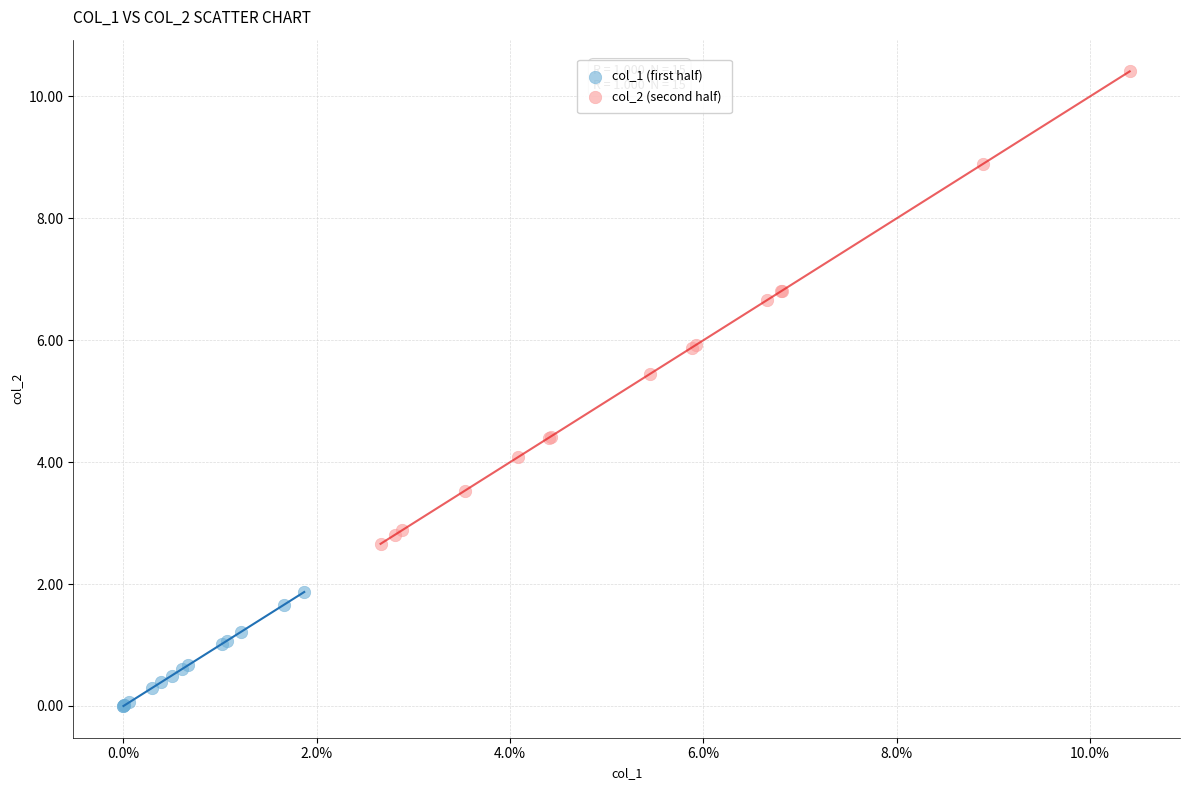

Which series contains the lowest Y value?

col_1 (first half)